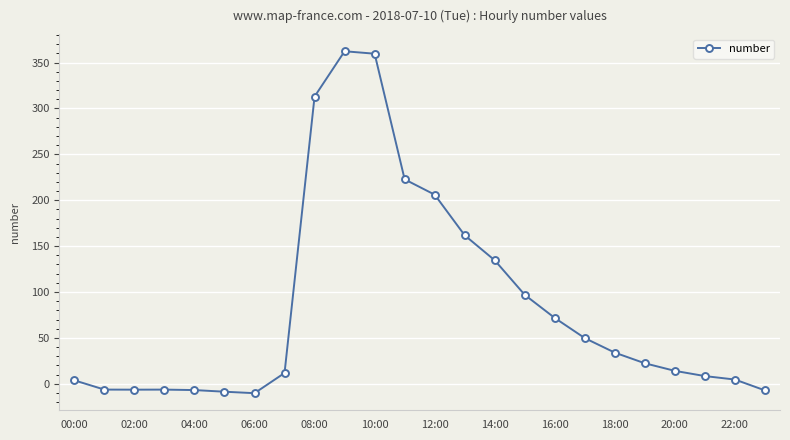

Is this an area chart (filled region under the line)?

No